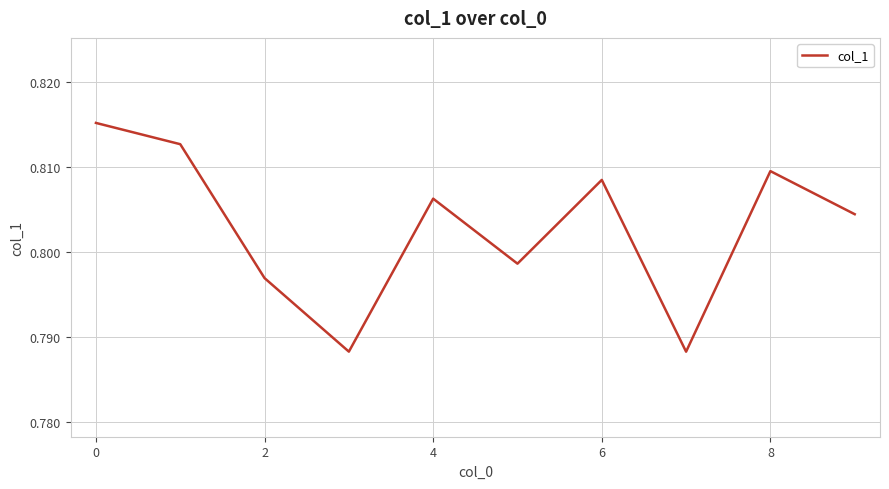

True or false: the data shows 1.4 at 6.

False